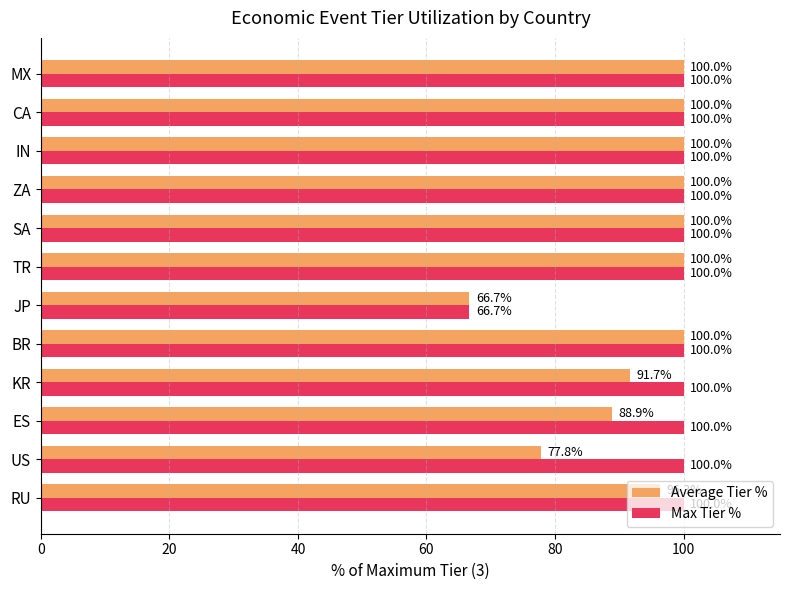

True or false: Max Tier % has a value of 100.0 at CA.

True